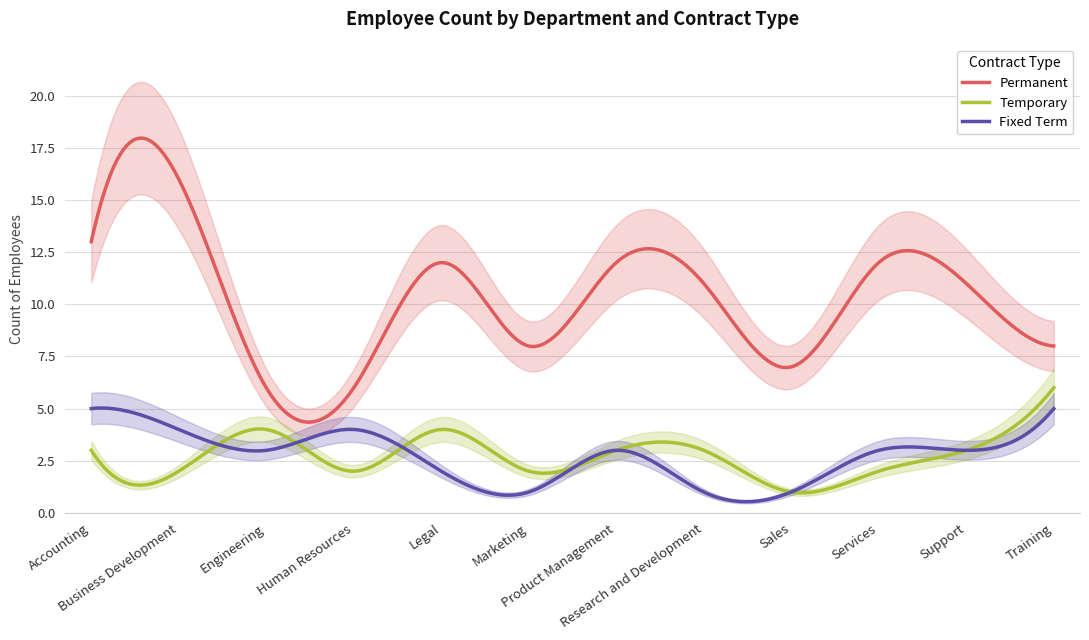

What is the difference between the second highest and second lowest values in the Temporary series?

4.8